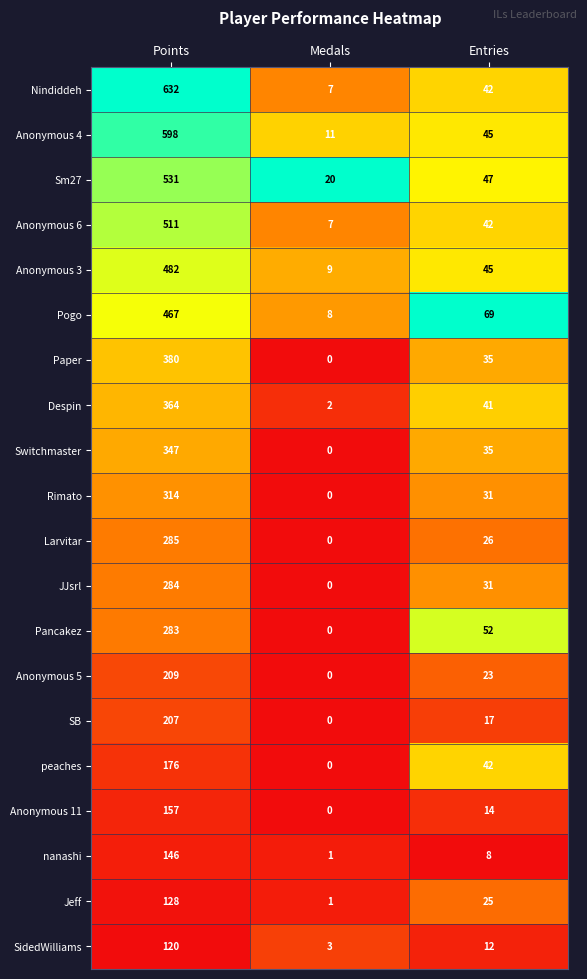

True or false: Anonymous 3 has a value of 335 at Points.

False